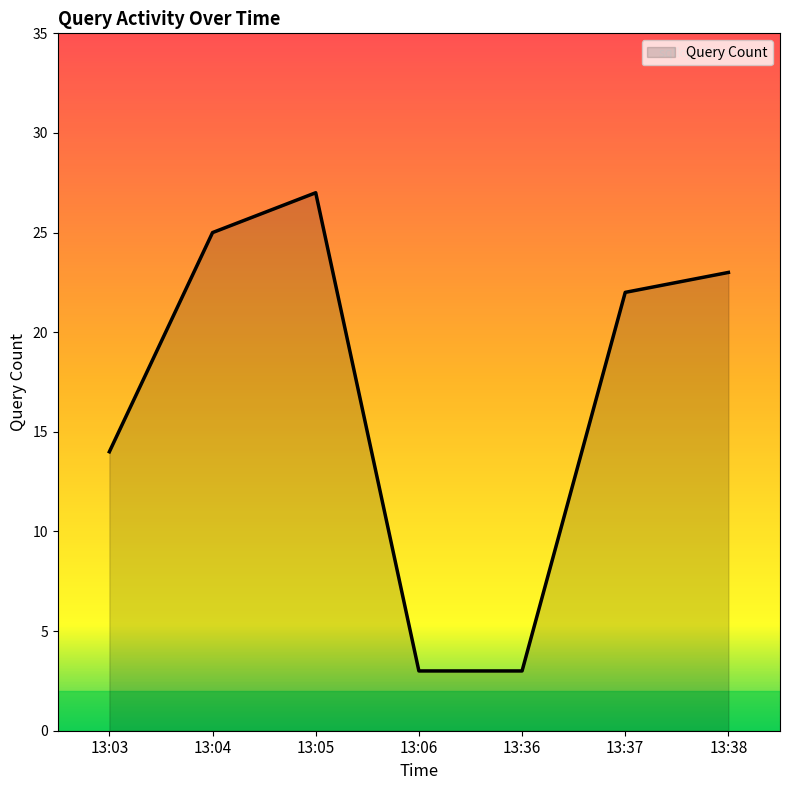

Where is the first local maximum?

13:05